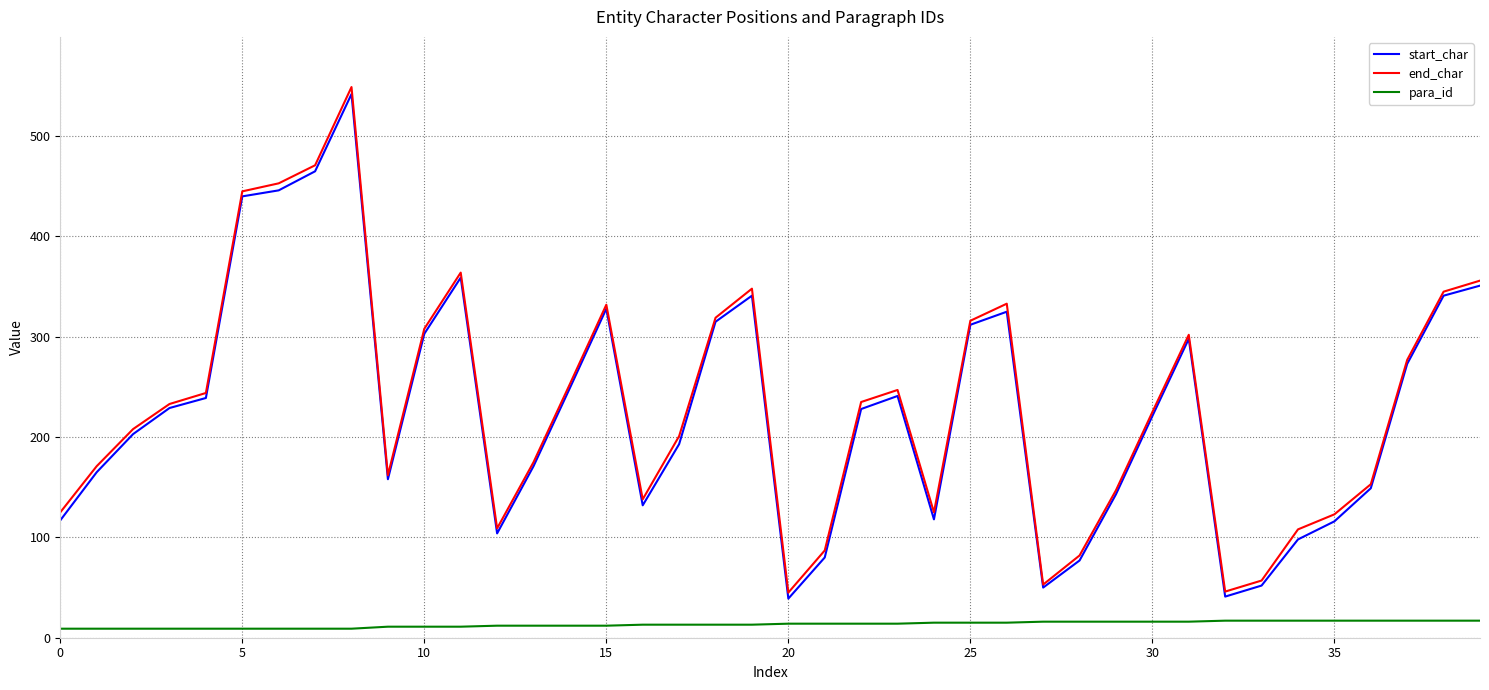

True or false: para_id and end_char cross at least once.

False